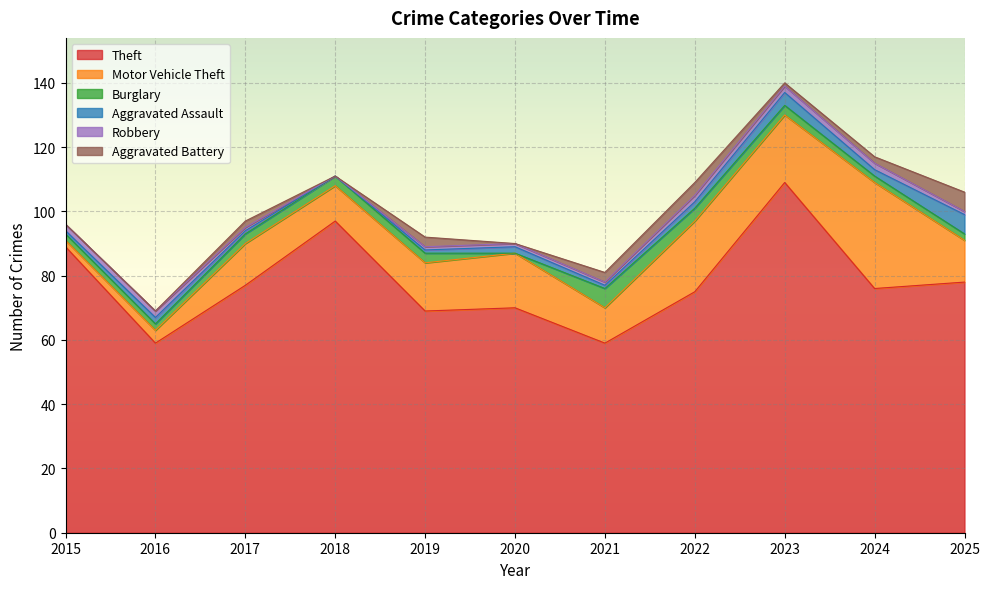

Is the value of Aggravated Battery at 2022 greater than the value of Burglary at 2017?

Yes